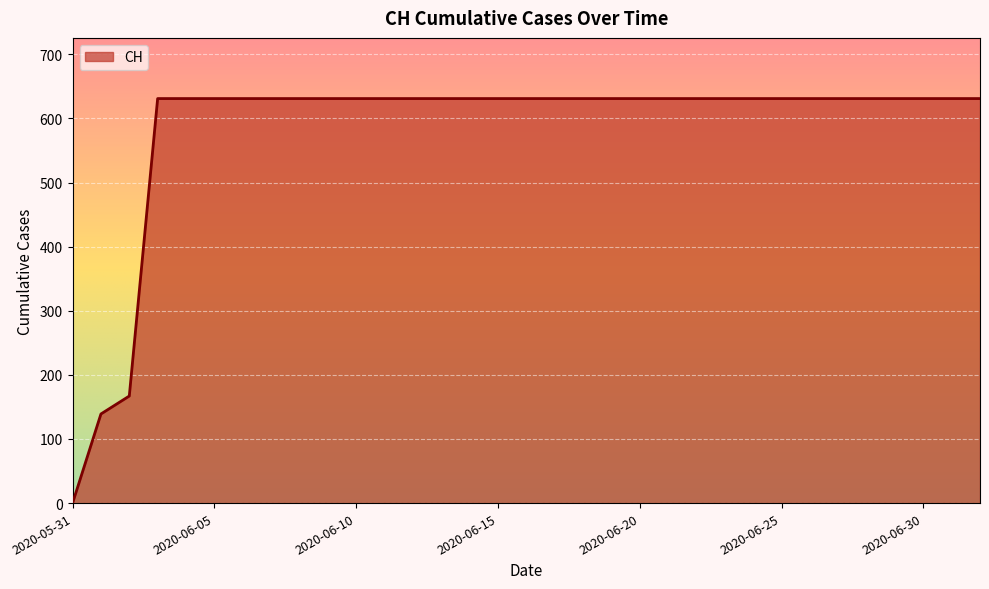

What is the greatest value displayed?

631